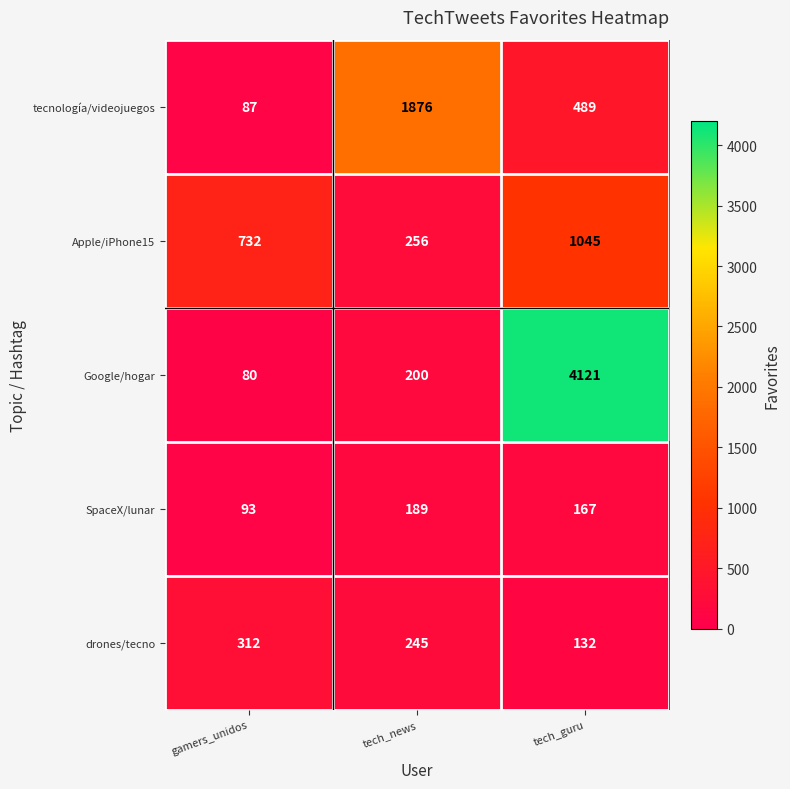

How many distinct data groups are displayed?

5